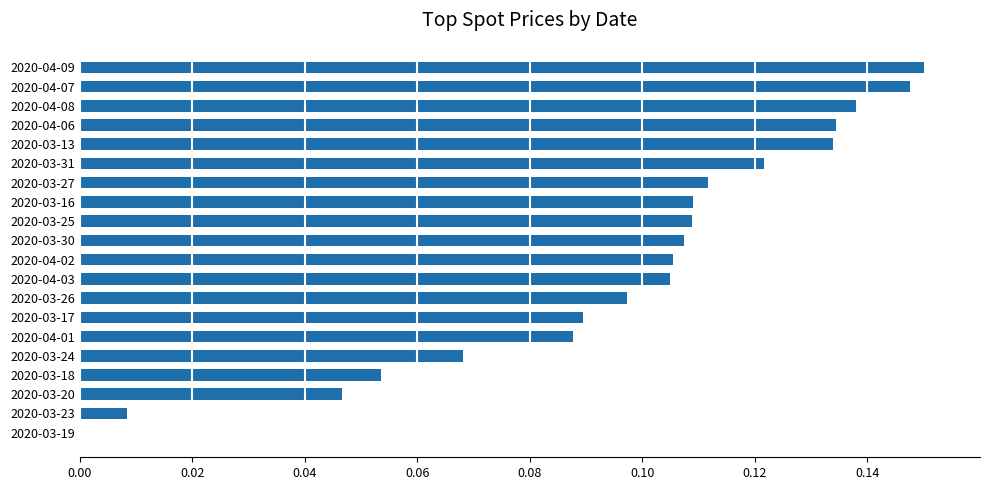

Between 2020-04-09 and 2020-03-31, which is larger?

2020-04-09